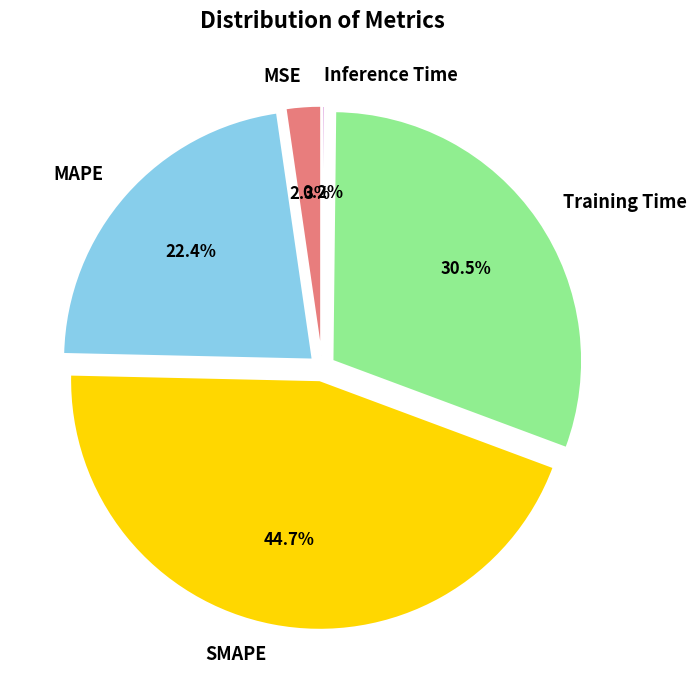

Which category has the biggest portion of the pie?

SMAPE